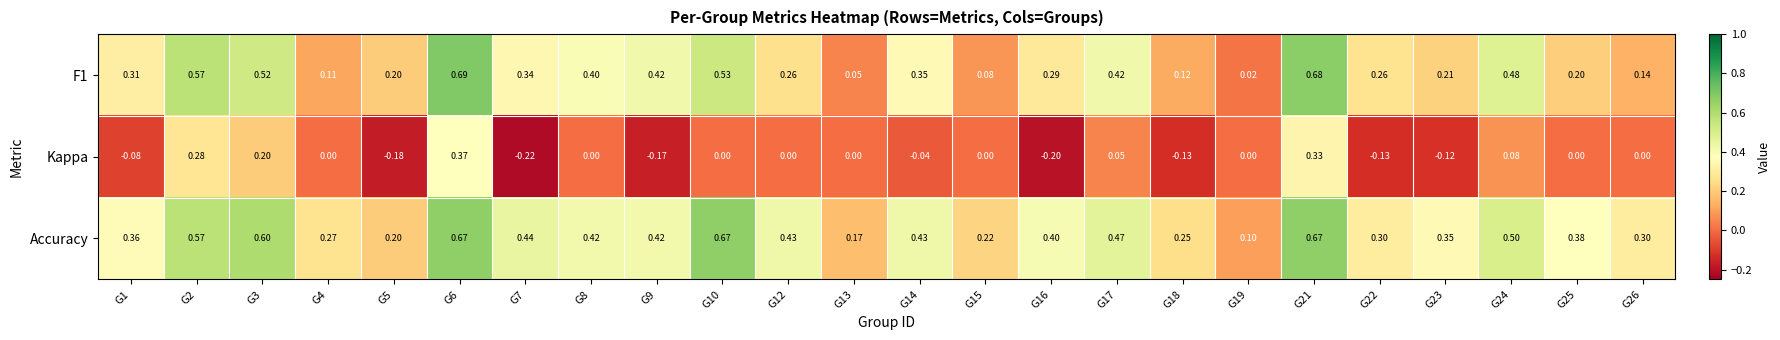

Which series changed the most between G4 and G9?

F1